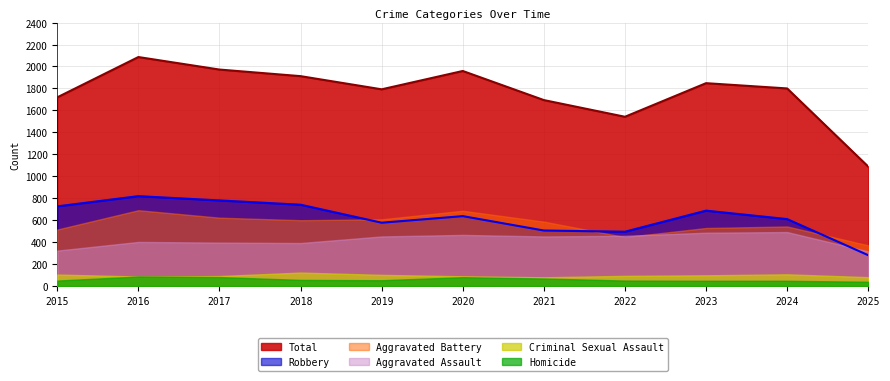

True or false: Aggravated Assault and Homicide intersect in this chart.

False